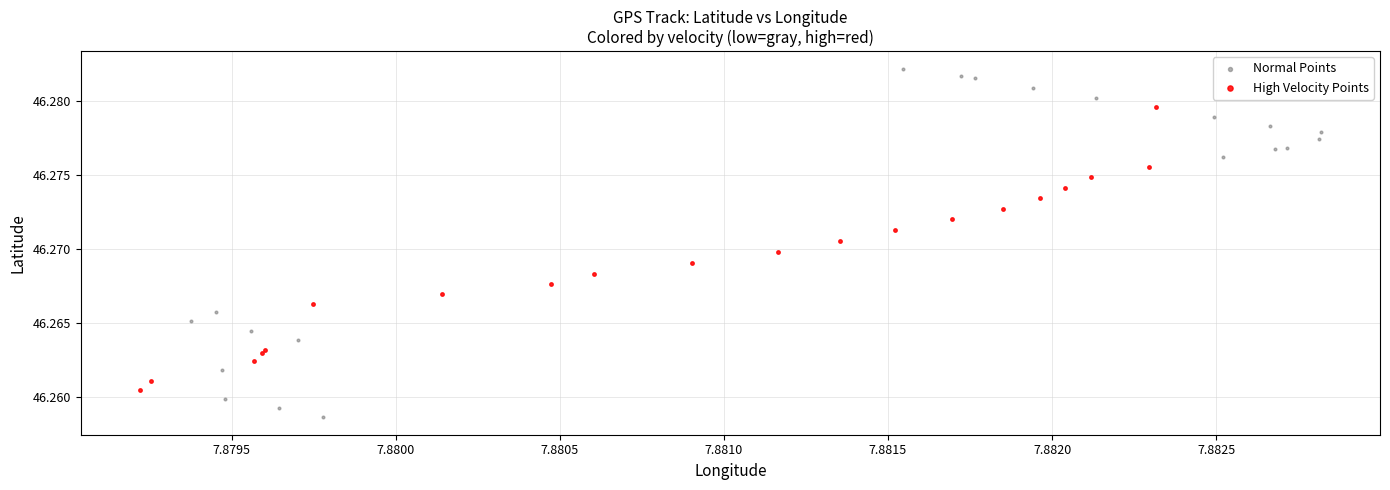

Which series contains the highest Y value?

Normal Points